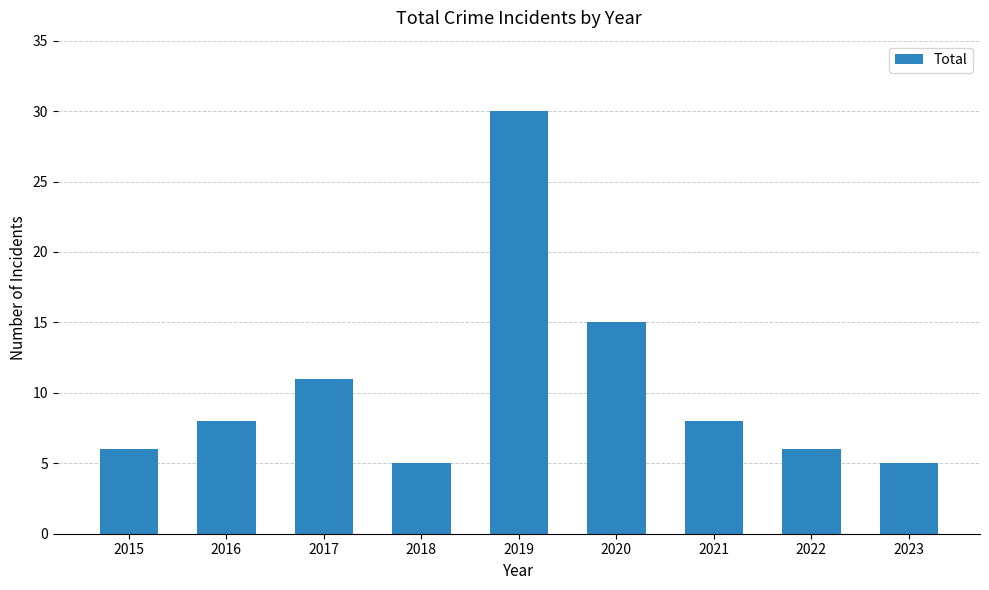

What is the greatest value displayed?

30